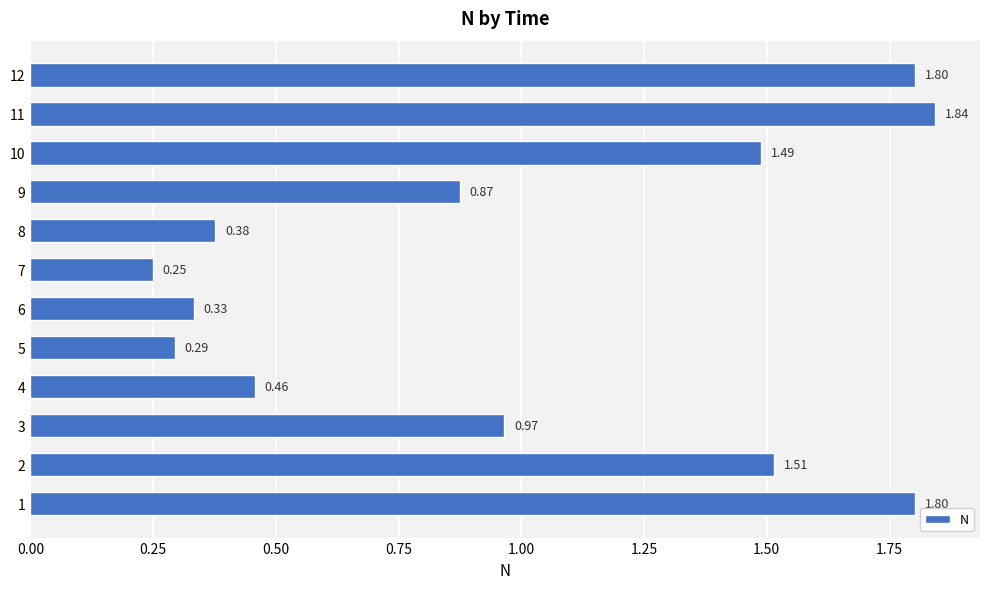

Count the number of categories in the chart.

12